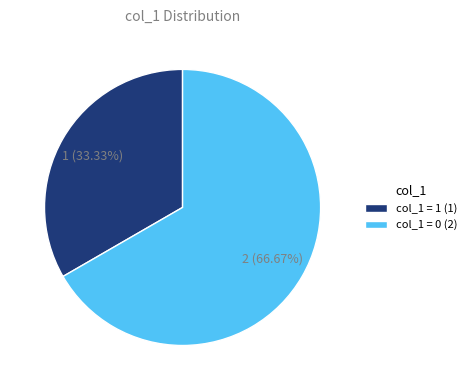

Do col_1 = 0 (2) and col_1 = 1 (1) together represent more than half of the pie?

Yes